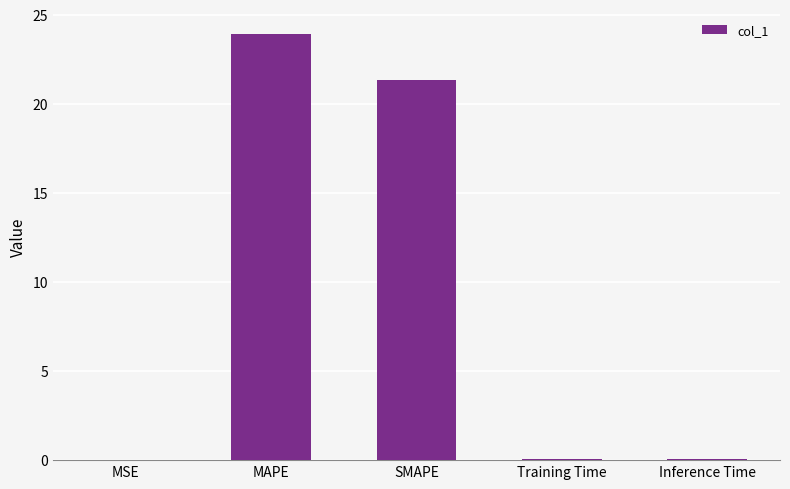

Which category has the highest value across all series?

MAPE